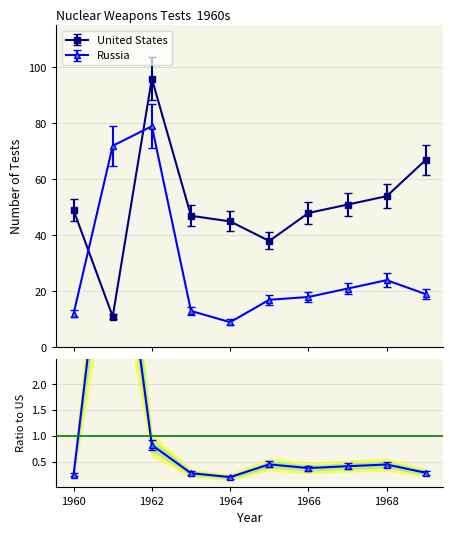

In Russia, how many points are higher than both neighbors (excluding endpoints)?

2